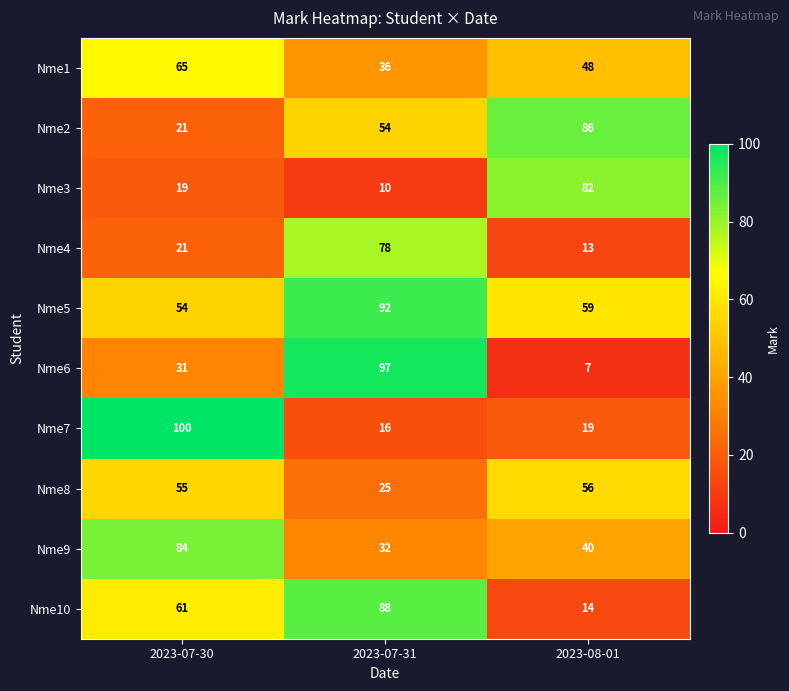

What is the difference between the Nme1 values at 2023-07-31 and 2023-08-01?

12